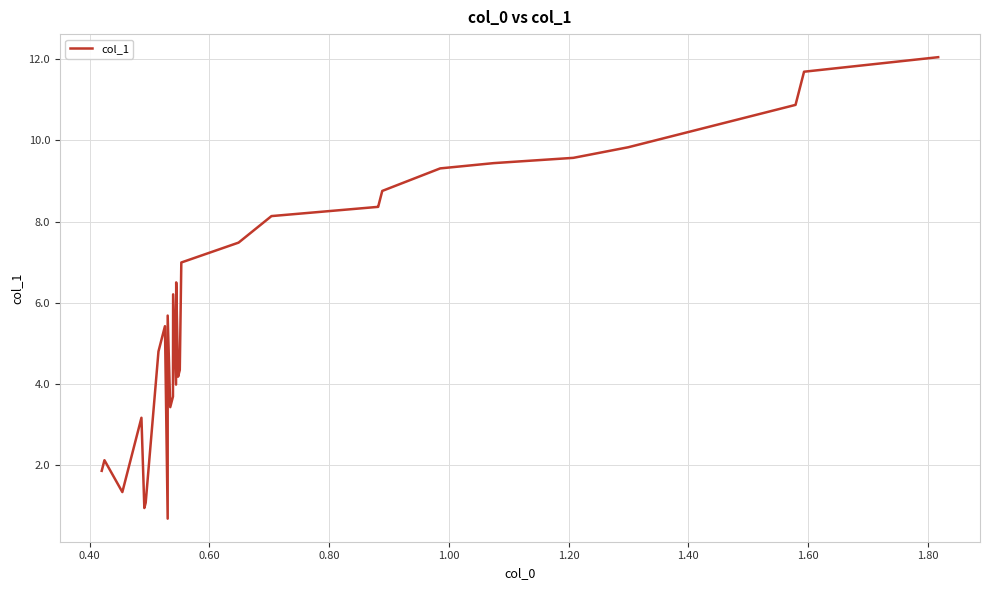

Is this an area chart (filled region under the line)?

No